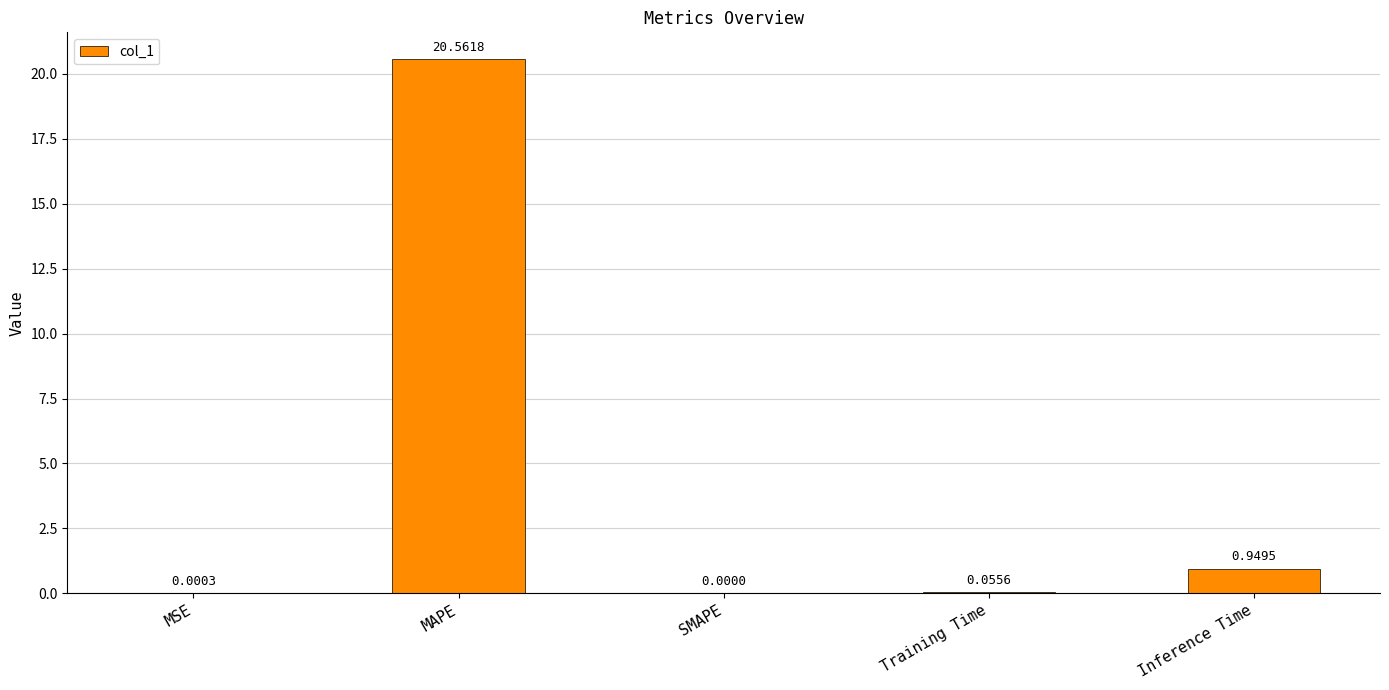

Which category has the highest value across all series?

MAPE